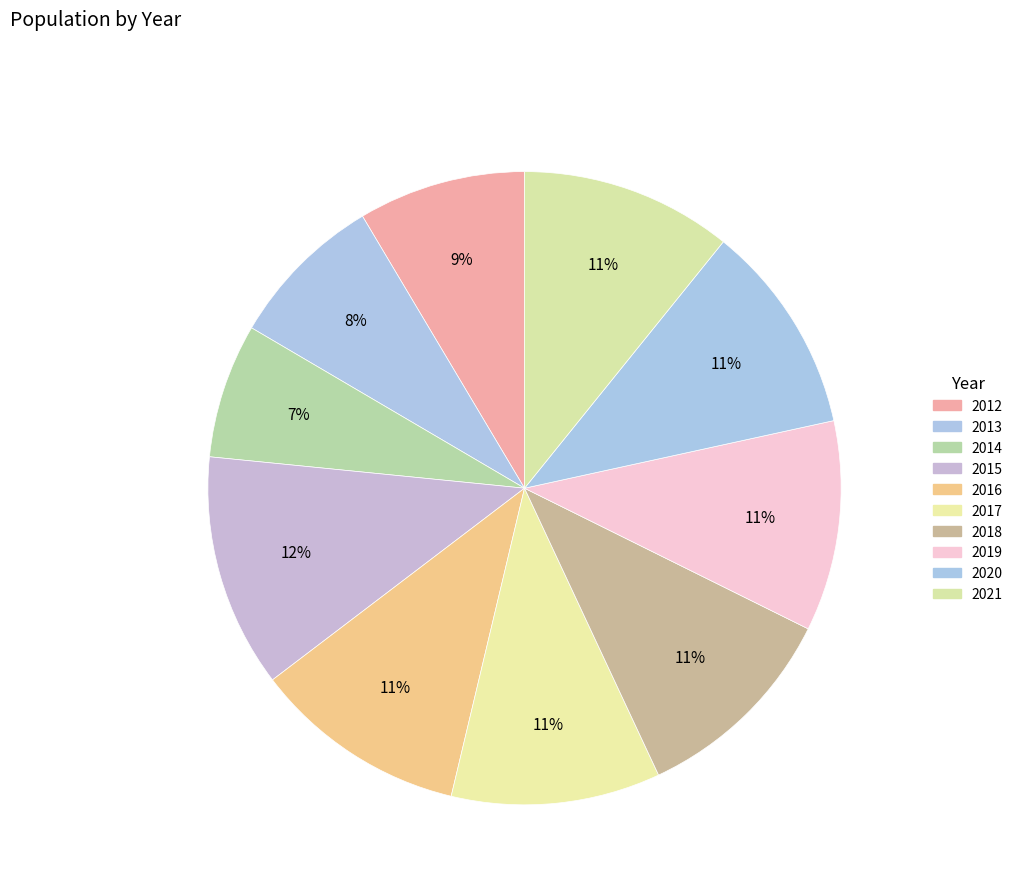

How many segments does this pie chart have?

10